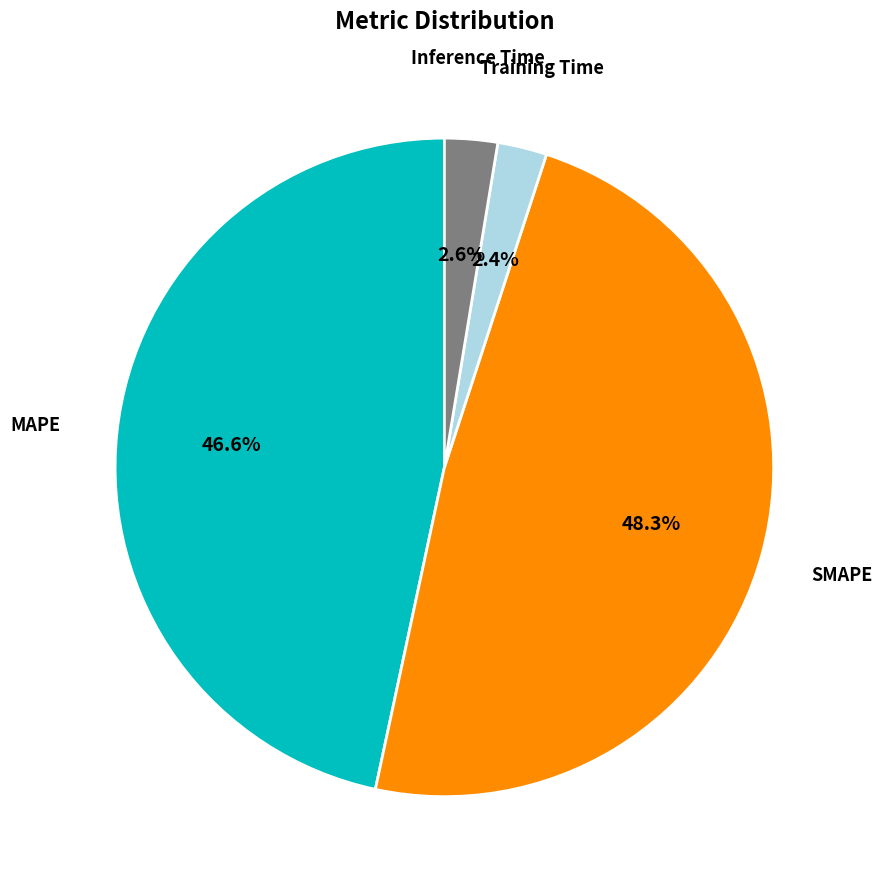

To the nearest percent, what is the average slice percentage?

25%